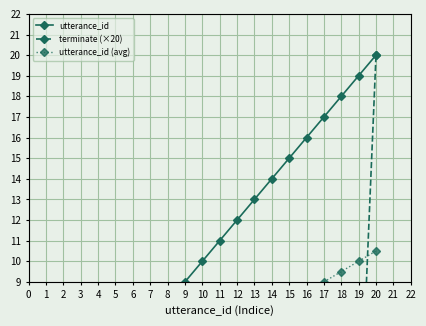

Reading left to right, what are all the values shown in this chart?

utterance_id: 1.0	2.0	3.0	4.0	5.0	6.0	7.0	8.0	9.0	10.0	11.0	12.0	13.0	14.0	15.0	16.0	17.0	18.0	19.0	20.0
terminate (×20): 0.0	0.0	0.0	0.0	0.0	0.0	0.0	0.0	0.0	0.0	0.0	0.0	0.0	0.0	0.0	0.0	0.0	0.0	0.0	20.0
utterance_id (avg): 1.0	1.5	2.0	2.5	3.0	3.5	4.0	4.5	5.0	5.5	6.0	6.5	7.0	7.5	8.0	8.5	9.0	9.5	10.0	10.5